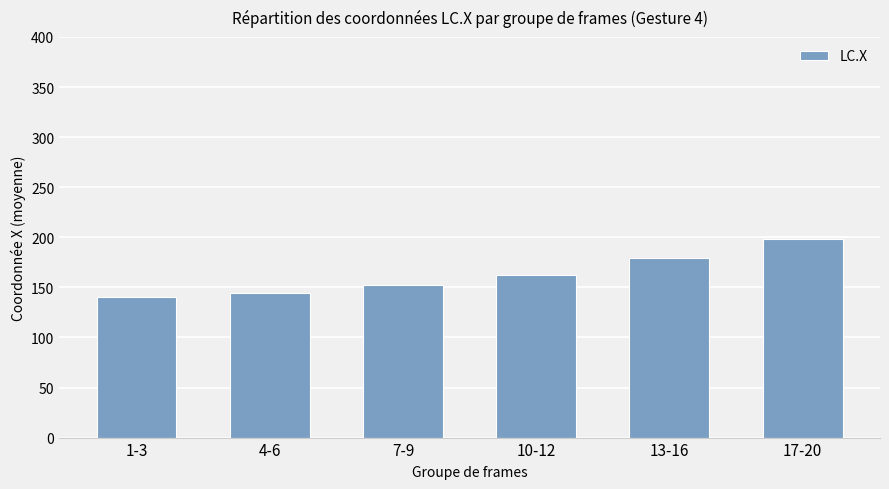

How many data points are less than 162?

3